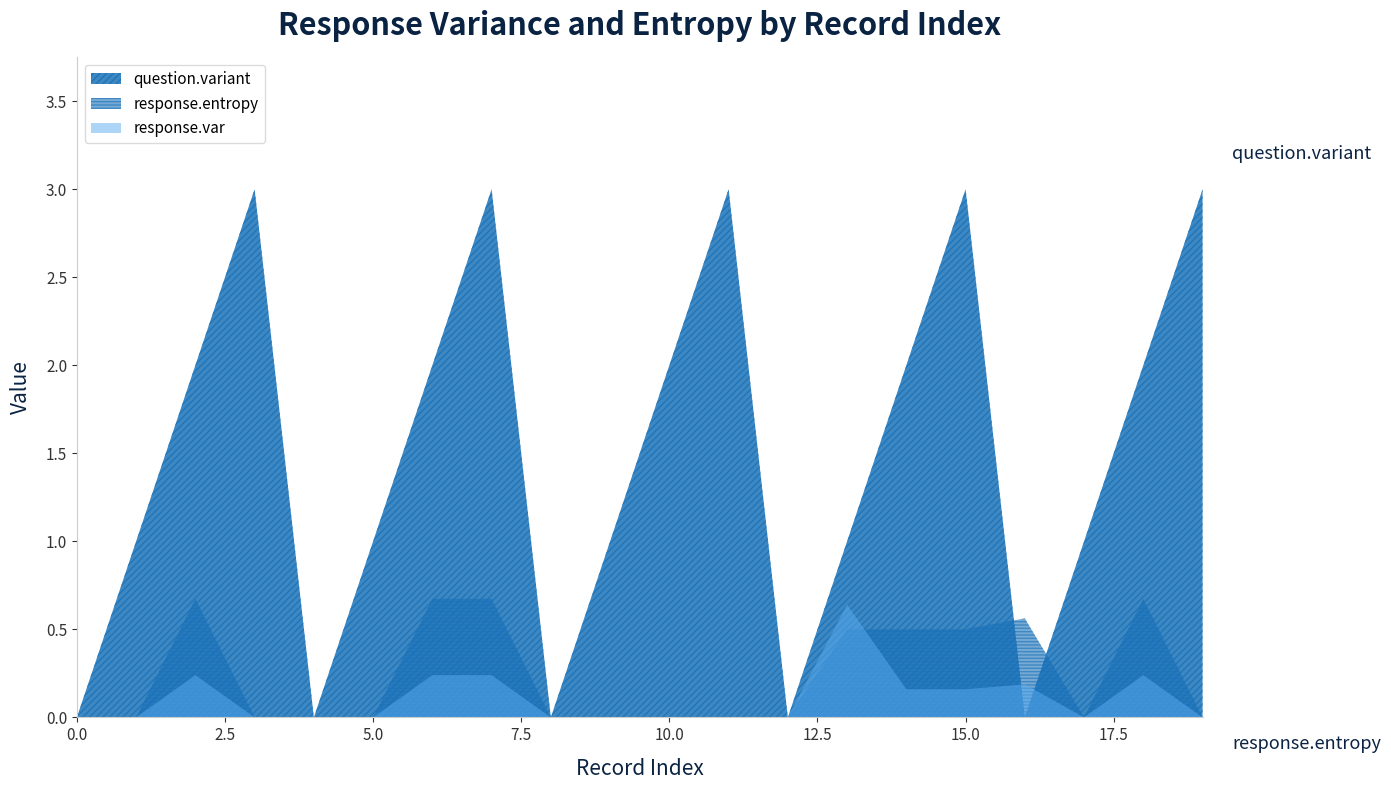

In response.entropy, how many points are higher than both neighbors (excluding endpoints)?

3